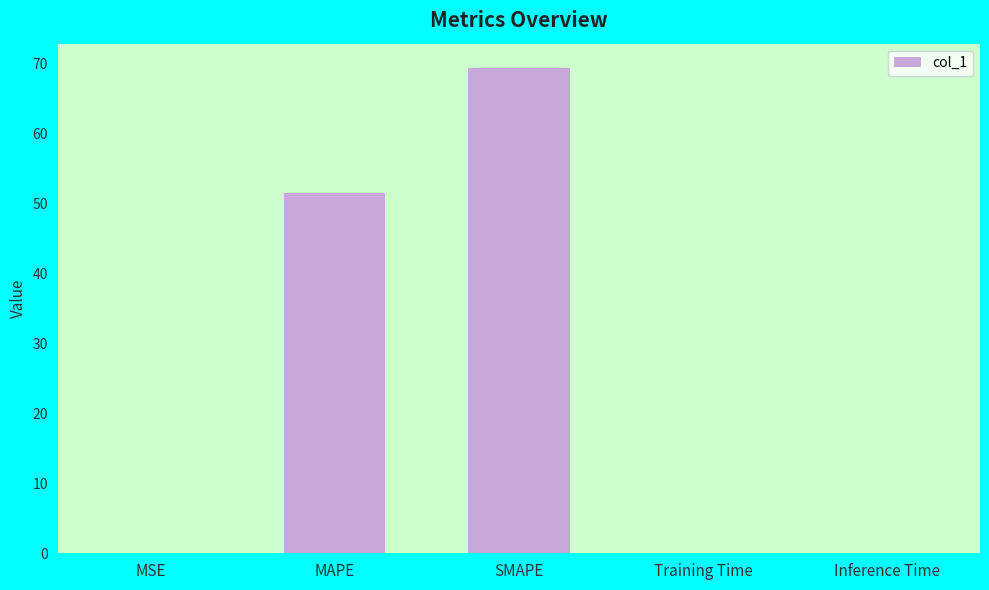

The value at Training Time is 0.0. True or false?

True